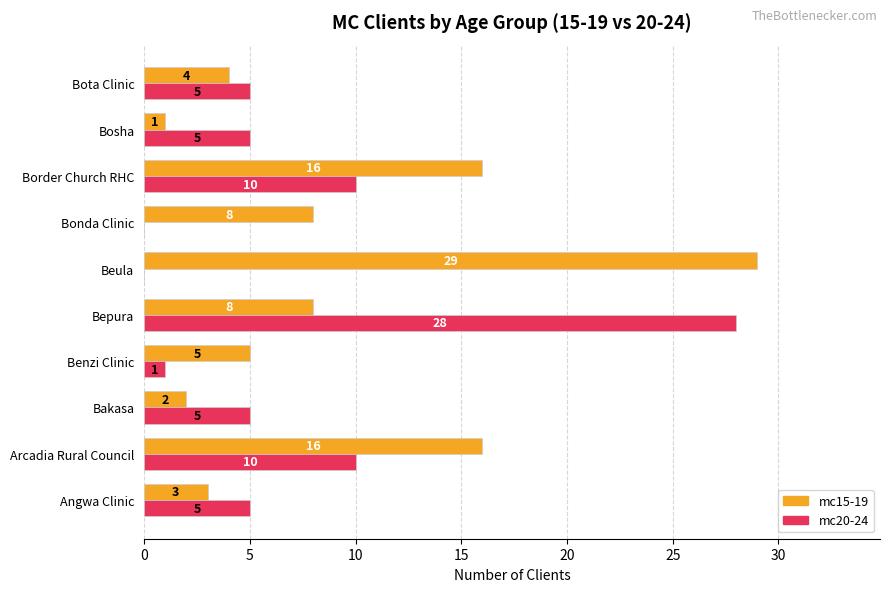

At which label does mc20-24 reach its peak?

Bepura